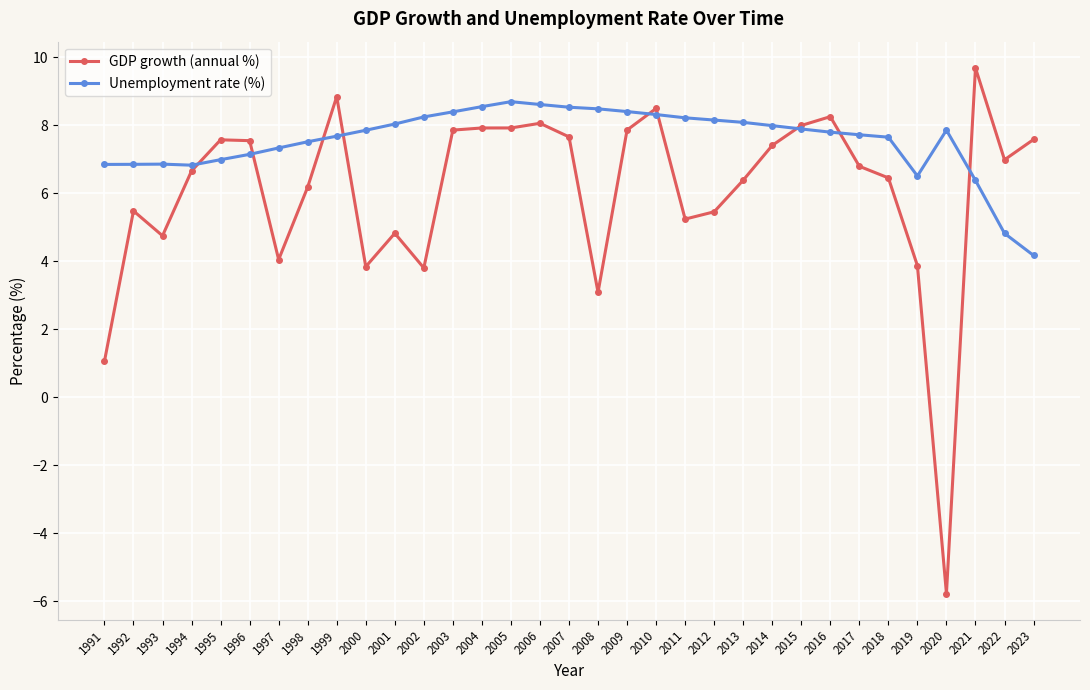

What is the value of the GDP growth (annual %) point at the 32nd from the left?

7.0